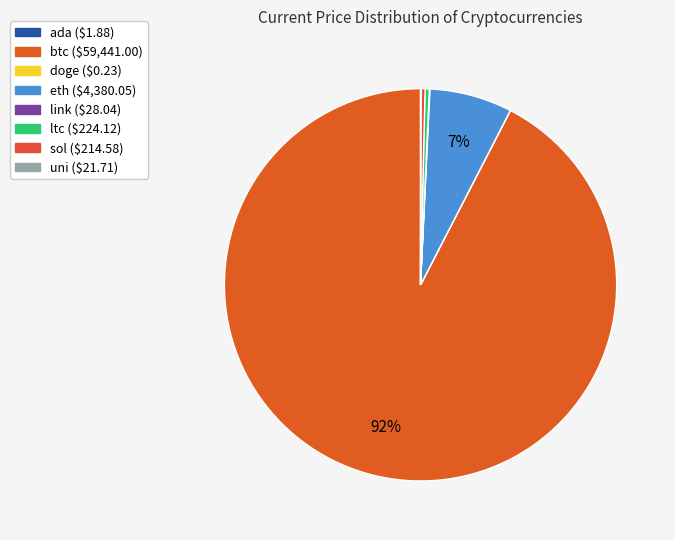

To the nearest percent, what is the combined percentage of btc and link?

92%